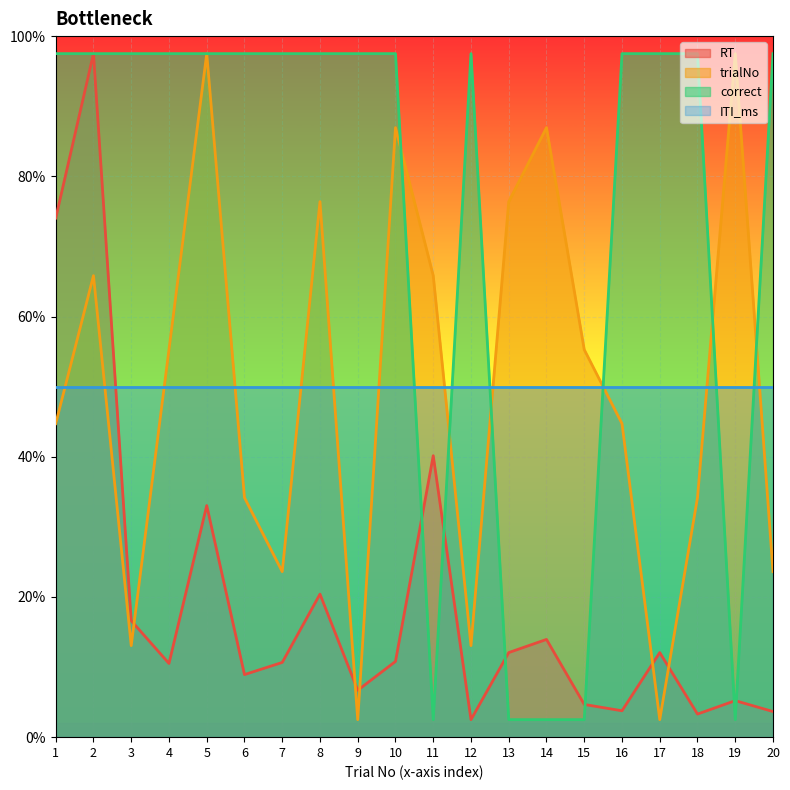

Is the value of correct at 9 greater than the value of RT at 17?

Yes